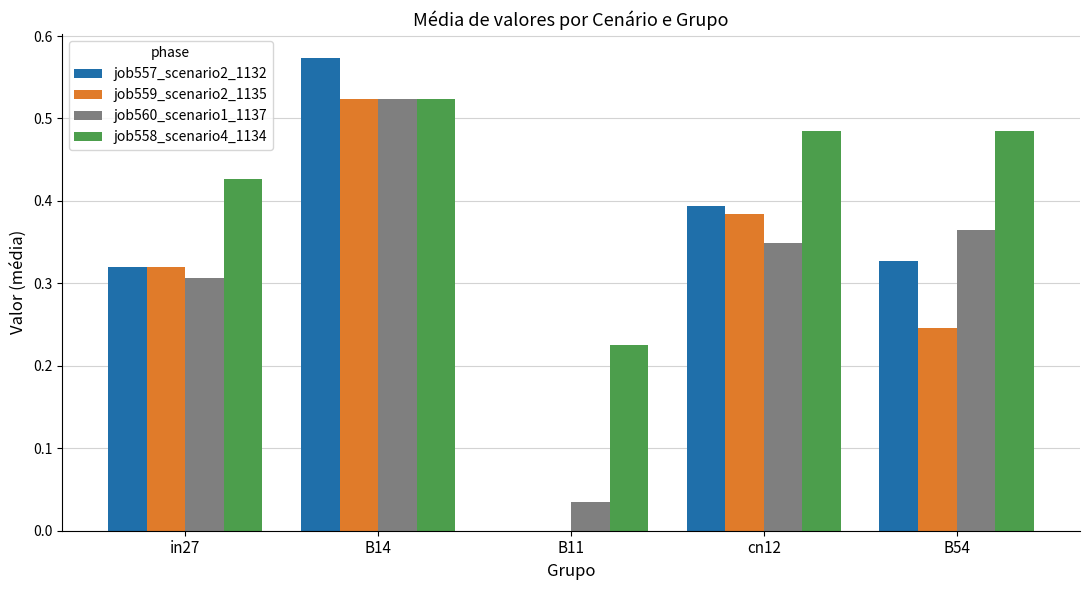

Between cn12 and B54, which series saw the biggest shift?

job559_scenario2_1135